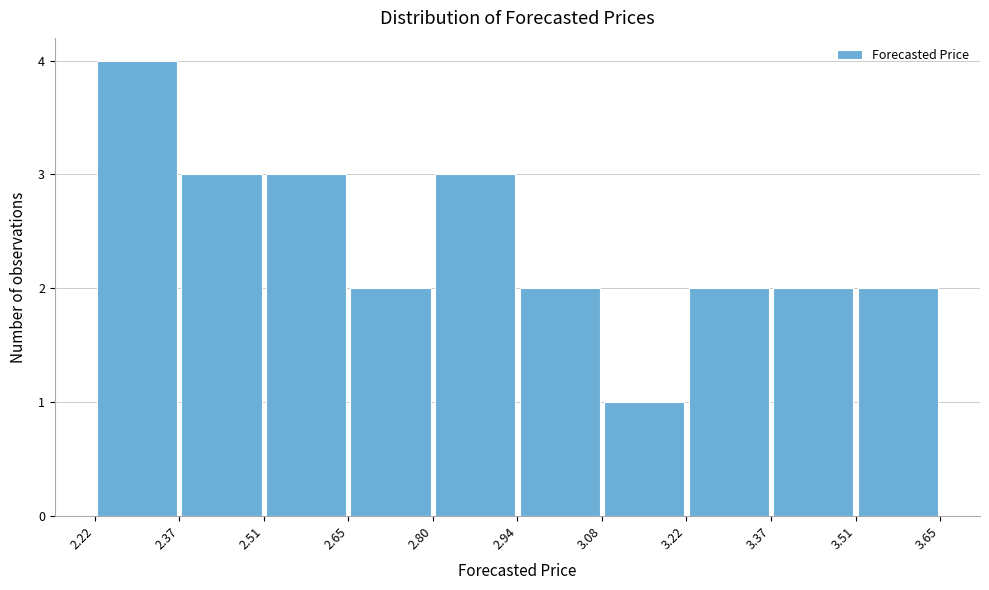

How tall is the bar that spans 2.37 to 2.51 on the x-axis? The values are not printed on the chart, so give them approximately, as read against the axis.

3